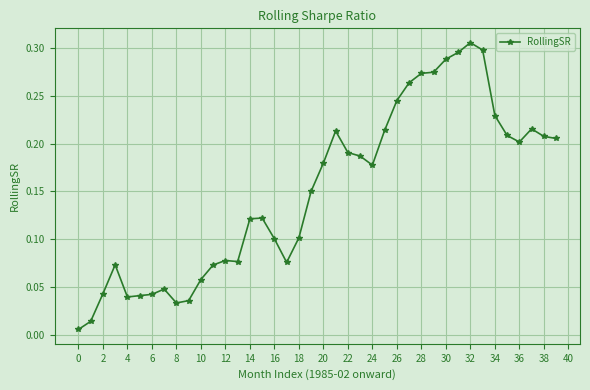

Reading left to right, list all the values displayed in this chart.

0.0	0.0	0.0	0.1	0.0	0.0	0.0	0.0	0.0	0.0	0.1	0.1	0.1	0.1	0.1	0.1	0.1	0.1	0.1	0.2	0.2	0.2	0.2	0.2	0.2	0.2	0.2	0.3	0.3	0.3	0.3	0.3	0.3	0.3	0.2	0.2	0.2	0.2	0.2	0.2